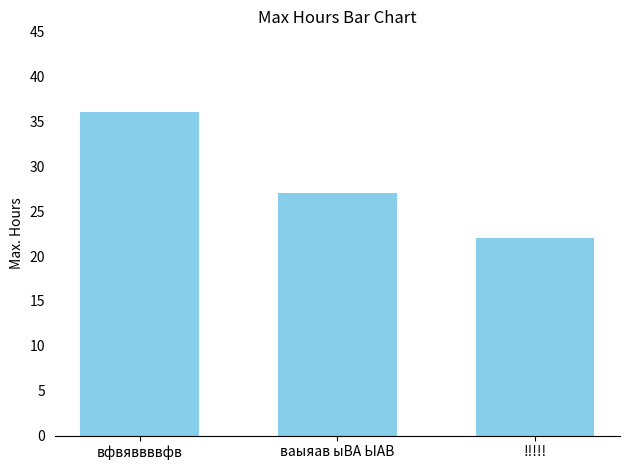

At which label is the value closest to 29?

ваыяав ыВА ЫАВ